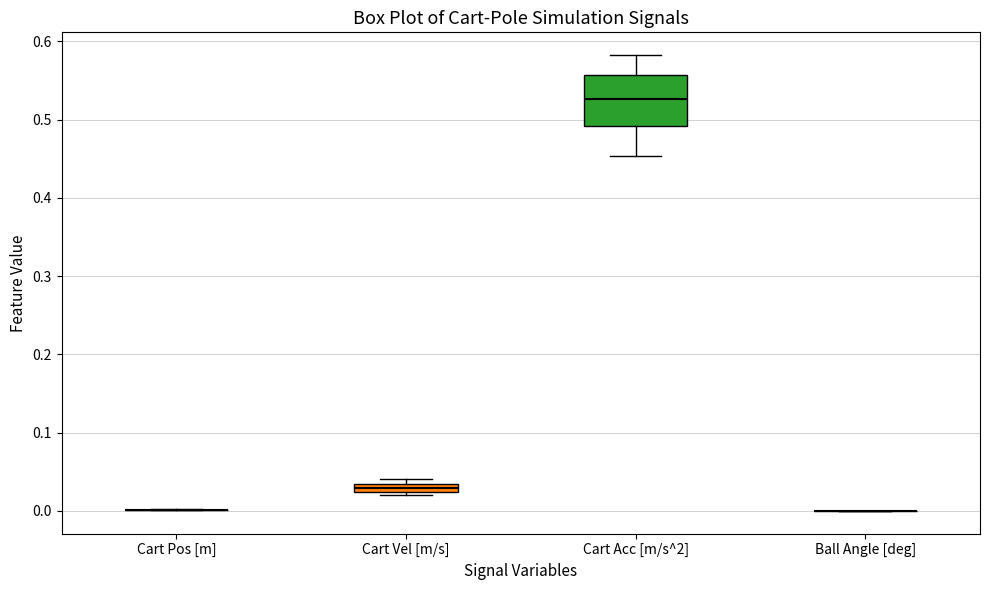

Where does the lower whisker of the box for Cart Acc [m/s^2] end on the y-axis? The values are not printed on the chart, so give them approximately, as read against the axis.

0.45